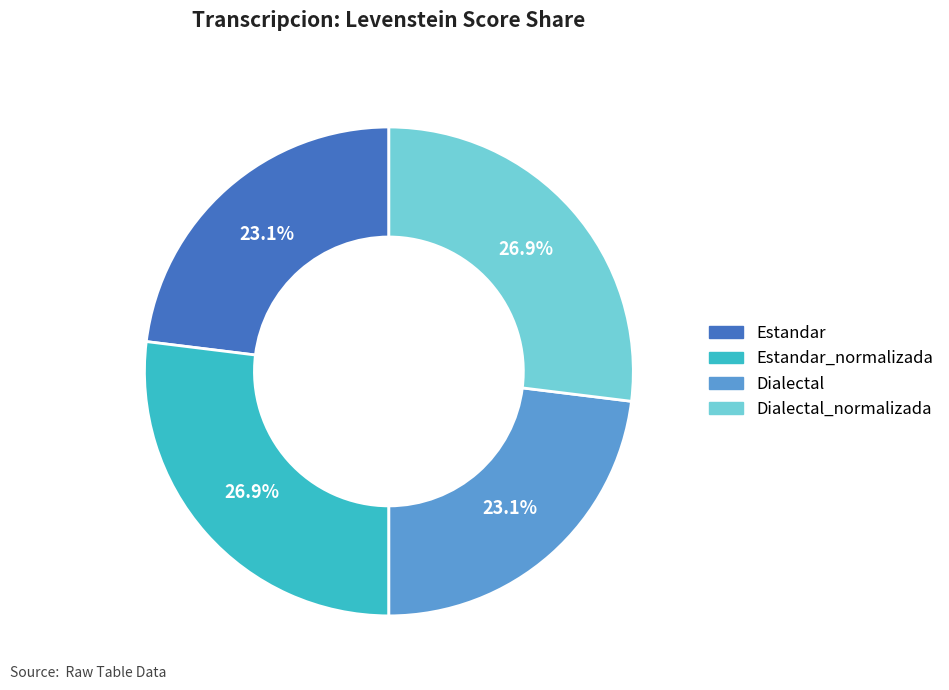

Is there any slice that represents more than half of the pie?

No